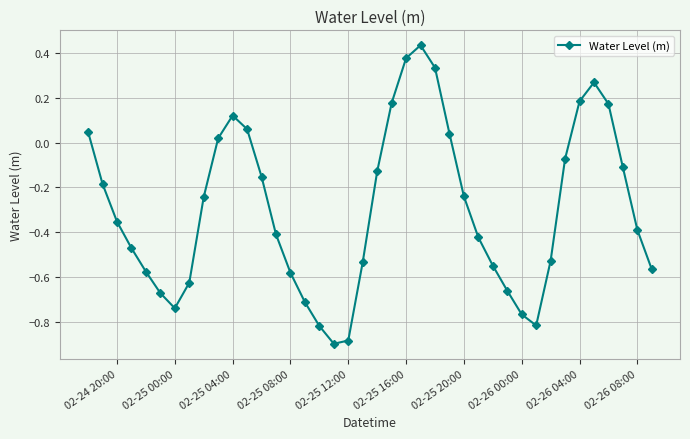

How many interior local peaks (higher than both neighbors) does the data have?

3